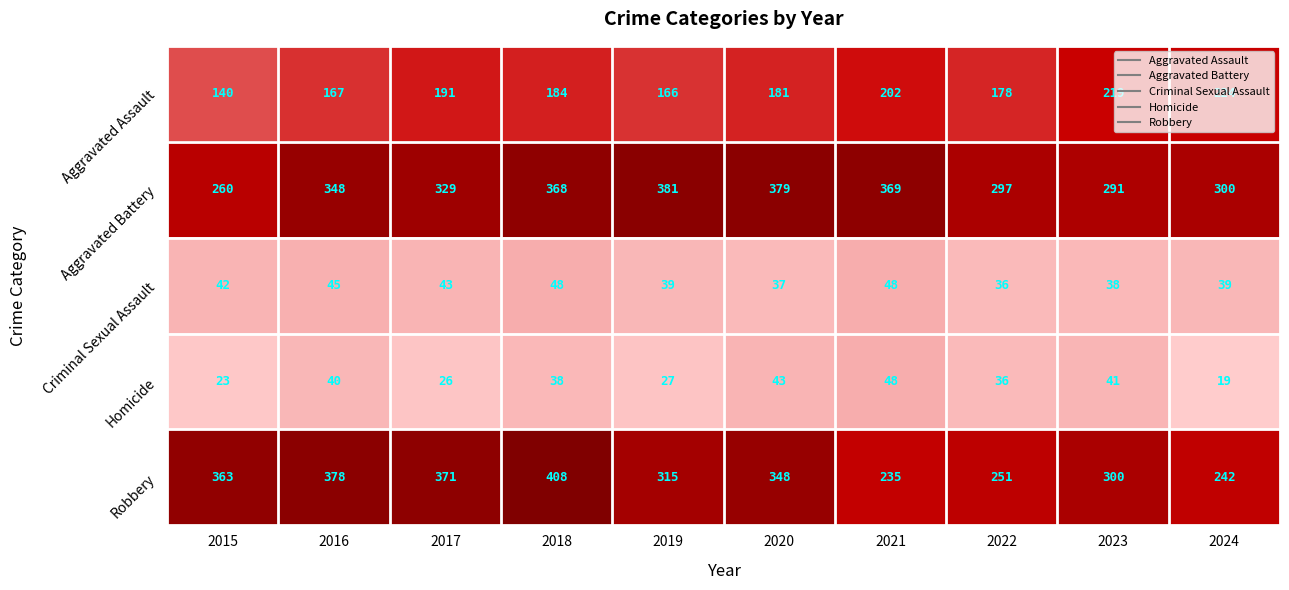

How many series are shown in this chart?

5